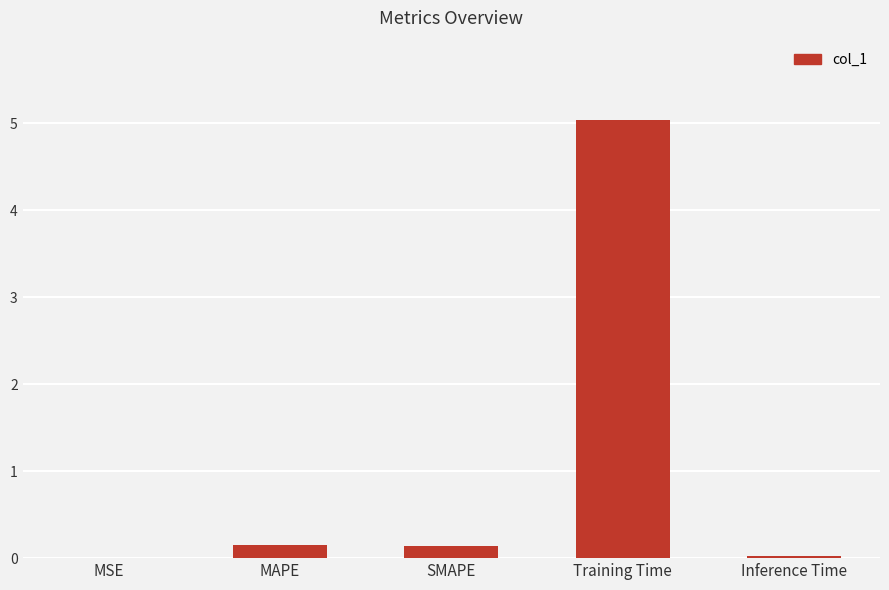

What is the sum of all values?

5.3